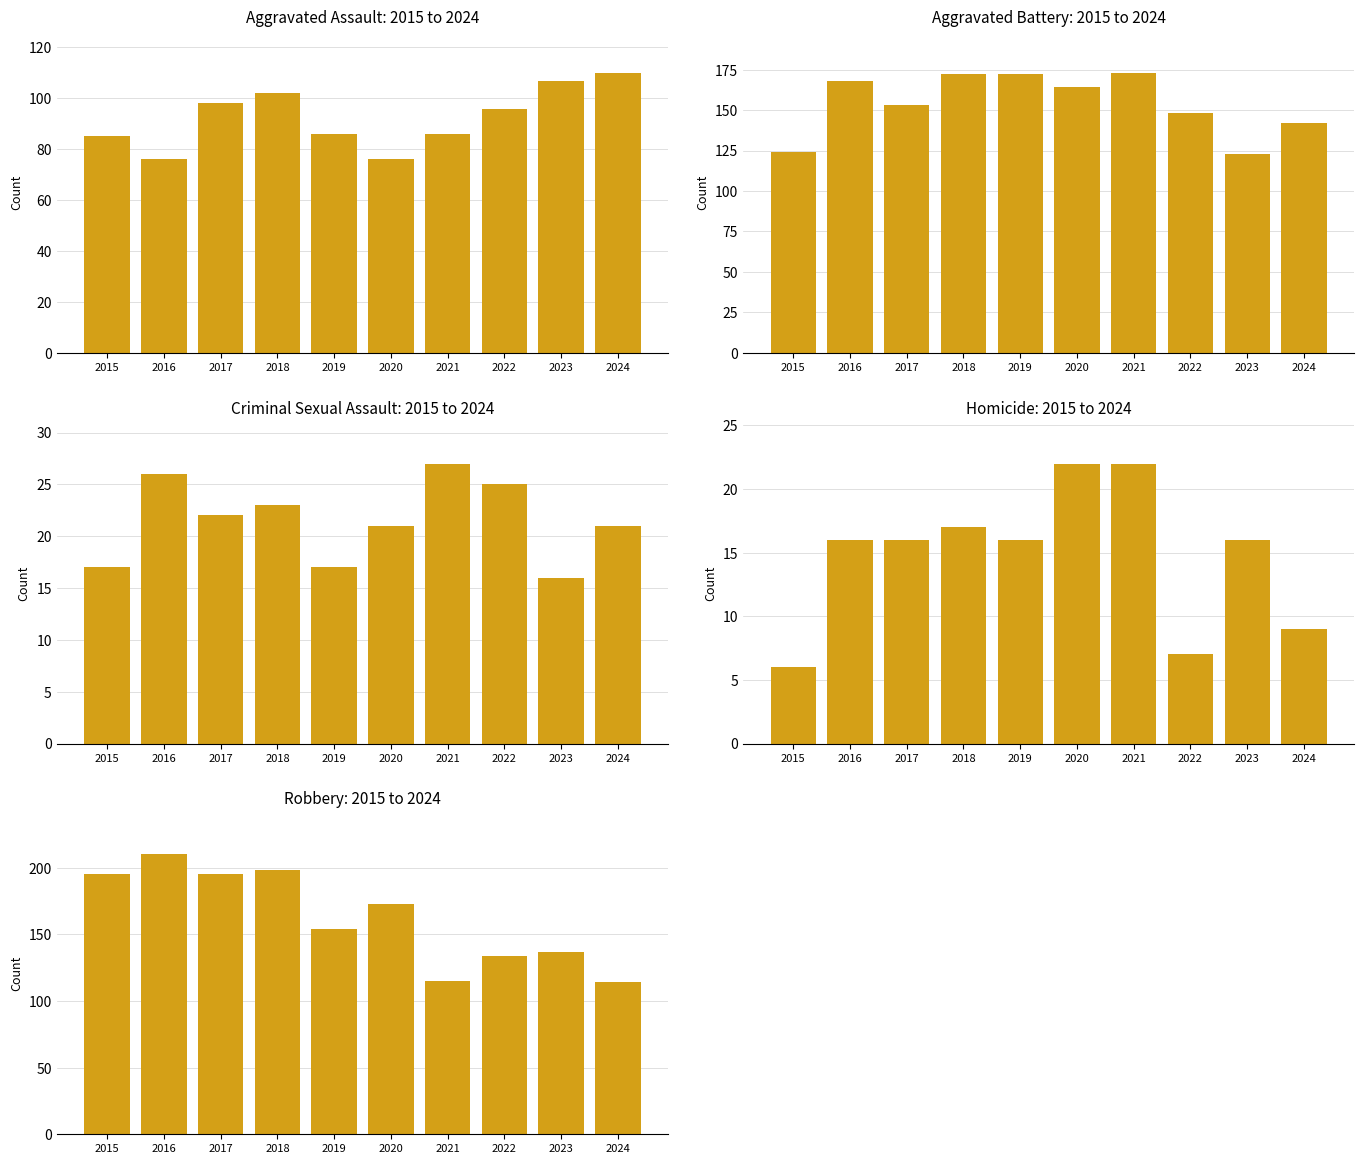

What is the average value of the Robbery series?

162